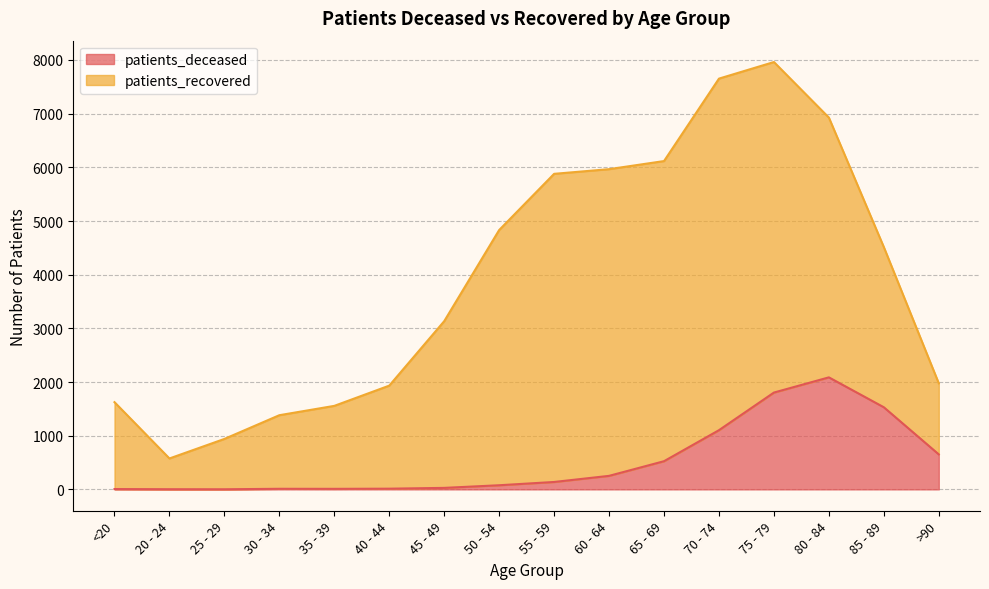

Reading left to right, extract all data points from this chart.

6	3	2	11	10	13	28	77	138	252	525	1103	1804	2087	1530	652